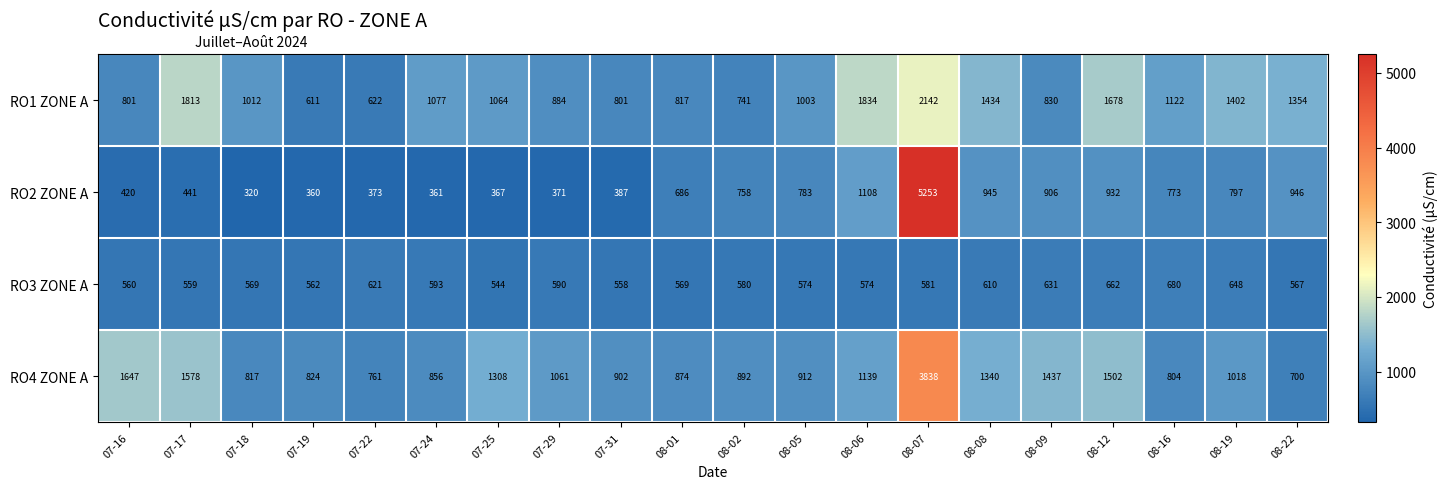

At 08-06, list the series in order from largest to smallest.

RO1 ZONE A, RO4 ZONE A, RO2 ZONE A, RO3 ZONE A